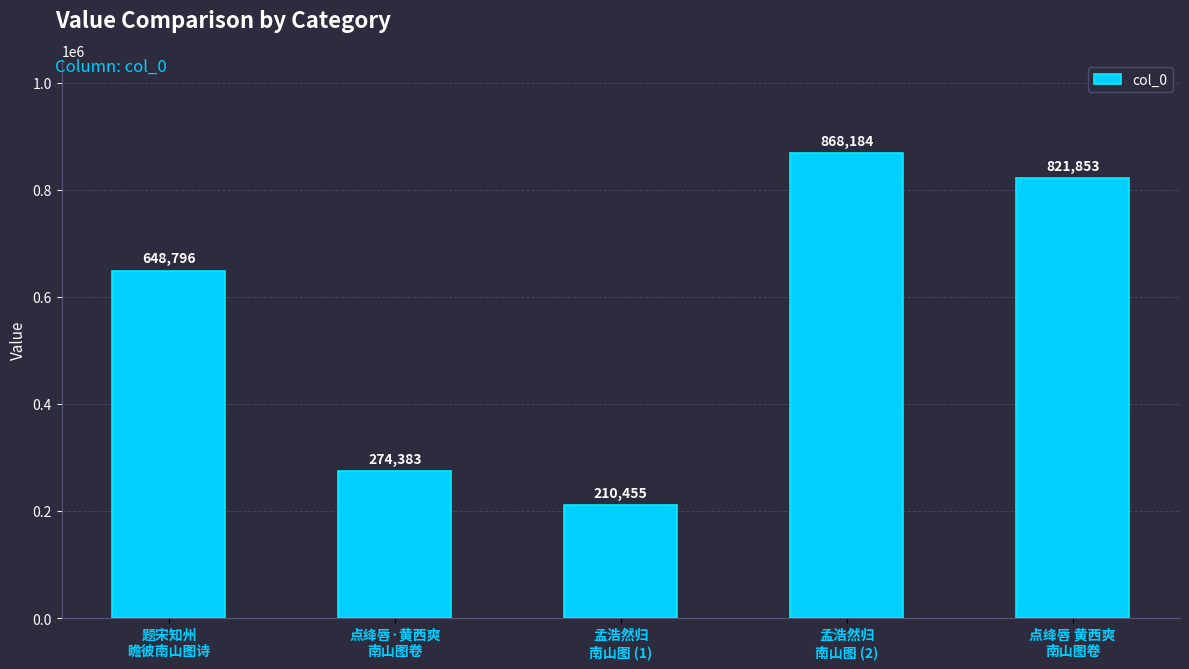

Is it true that the value at 孟浩然归
南山图 (2) is 403509?

False